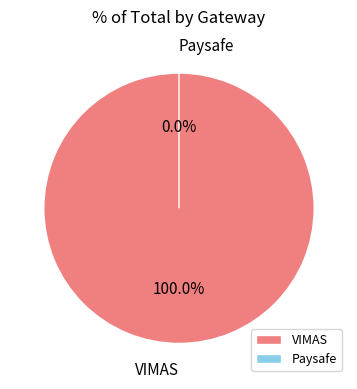

Rank the categories by value from highest to lowest.

VIMAS, Paysafe